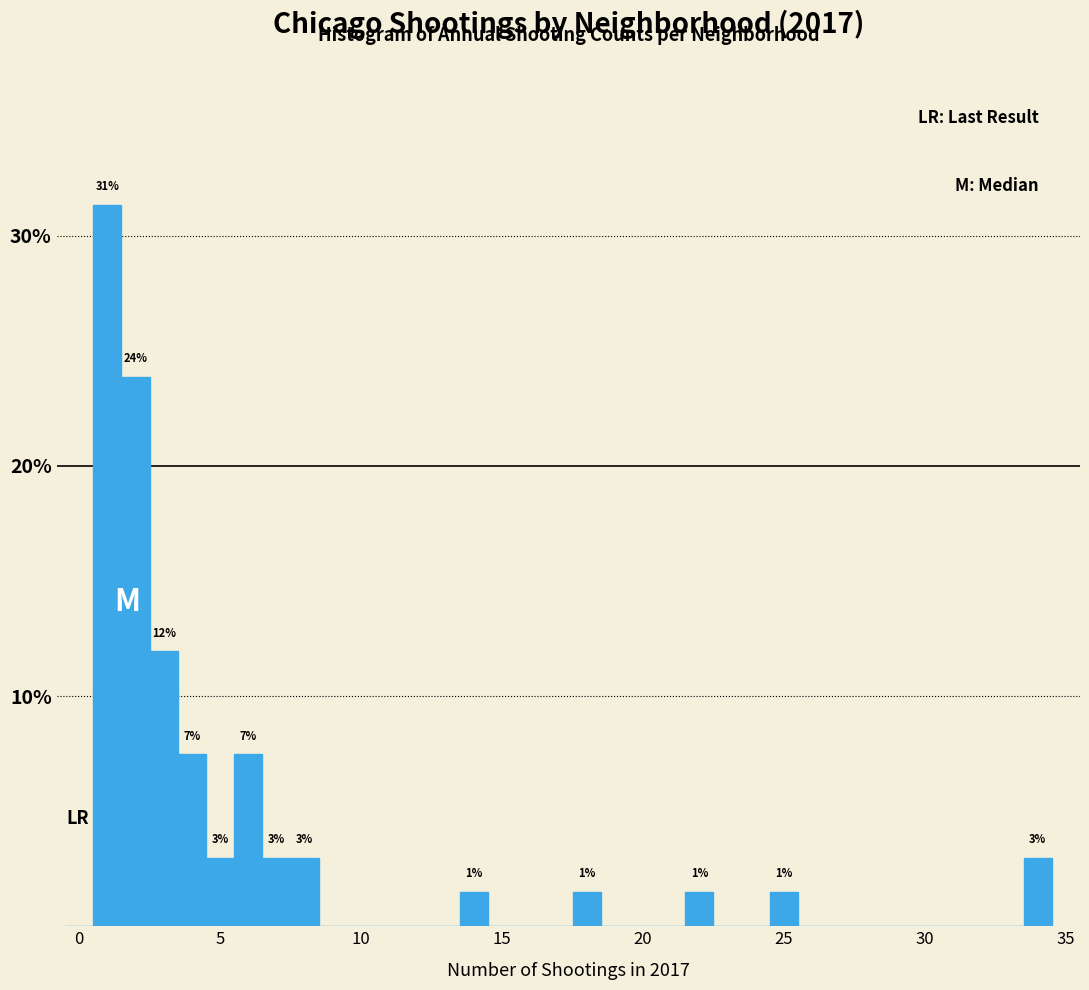

Around what value on the x-axis is the tallest bar? Give the approximate position of its centre, as read against the axis.

1.0